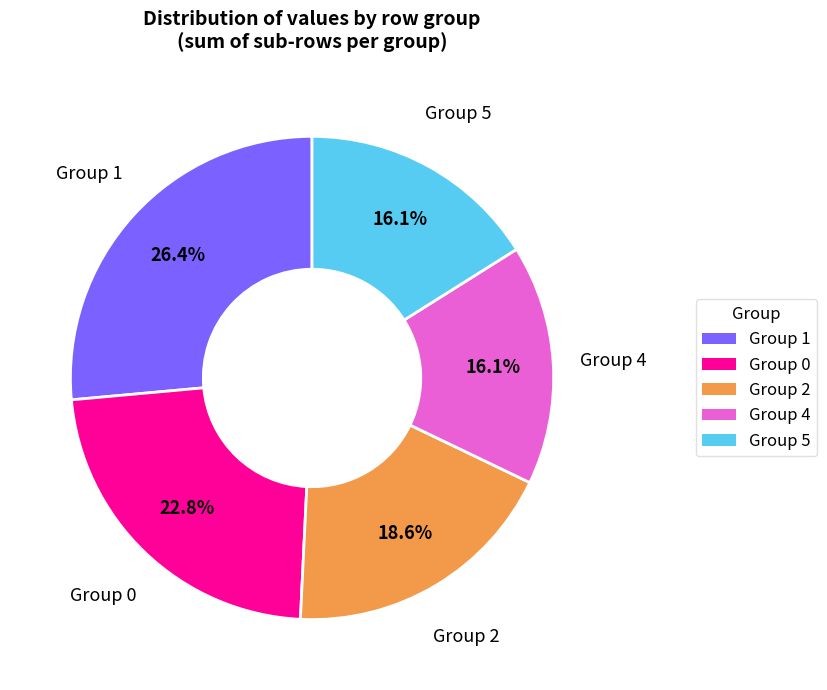

Which category has the biggest portion of the pie?

Group 1